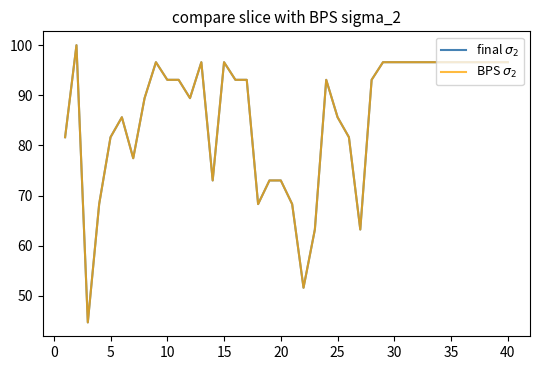

Is this an area chart (filled region under the line)?

No